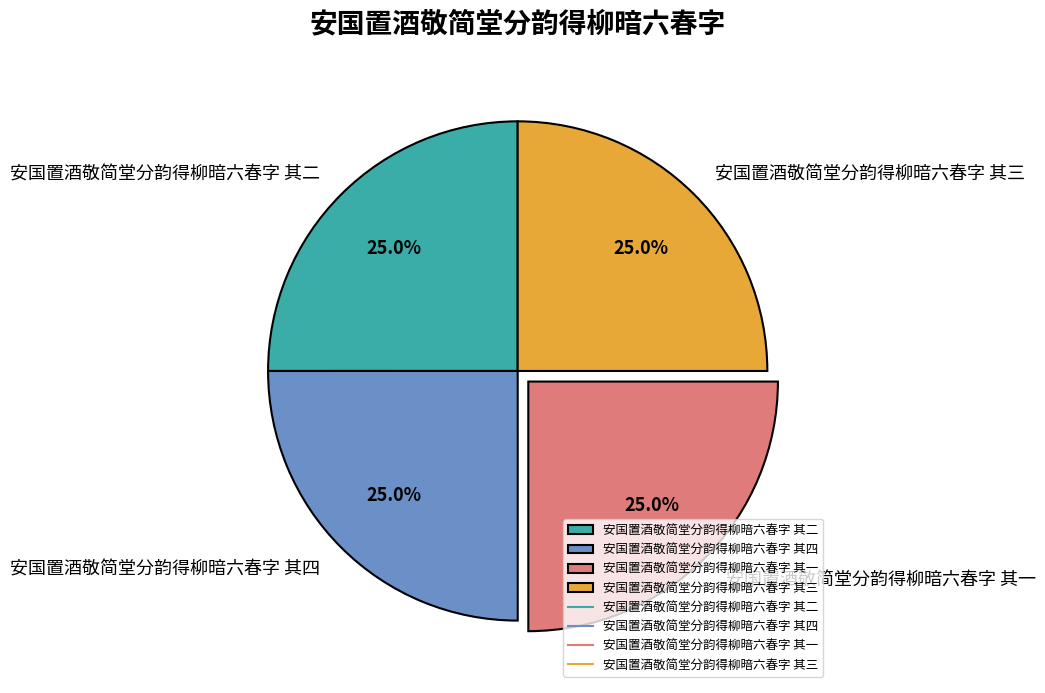

How much of the chart is everything except 安国置酒敬简堂分韵得柳暗六春字 其二?

75.0%